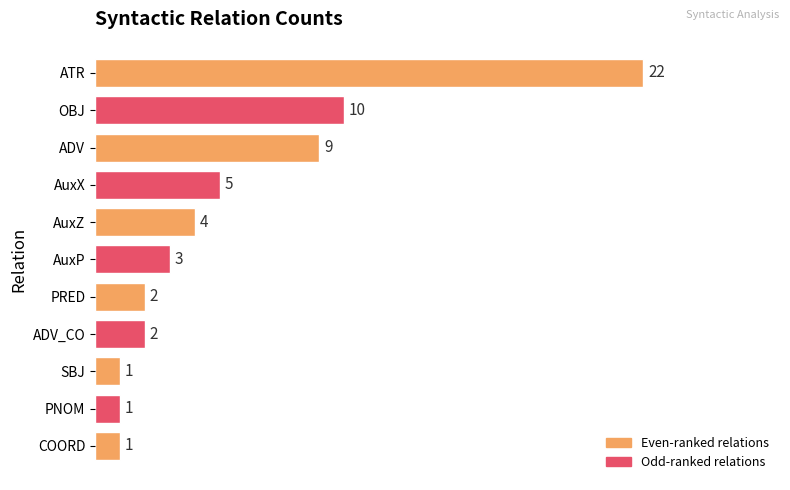

Reading top to bottom, what are all the values shown in this chart?

22	10	9	5	4	3	2	2	1	1	1